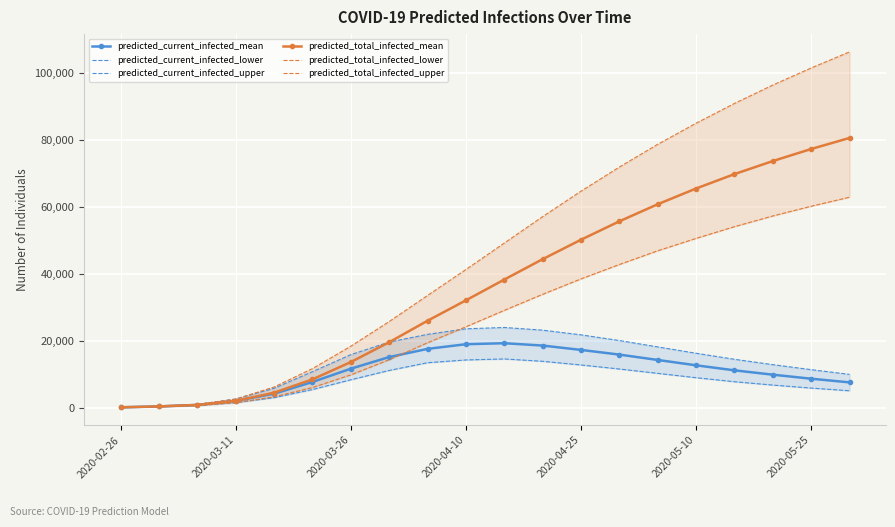

Which category has the lowest value in the predicted_current_infected_upper series?

2020-02-26